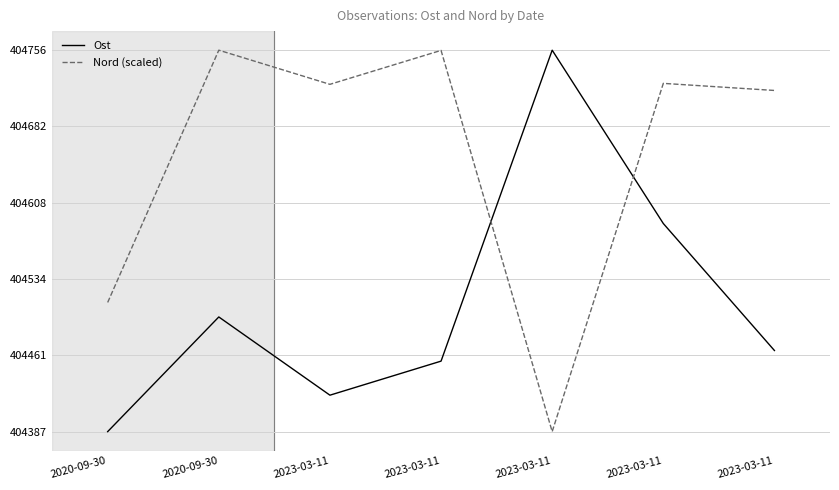

What is the minimum value shown in the chart?

404387.0